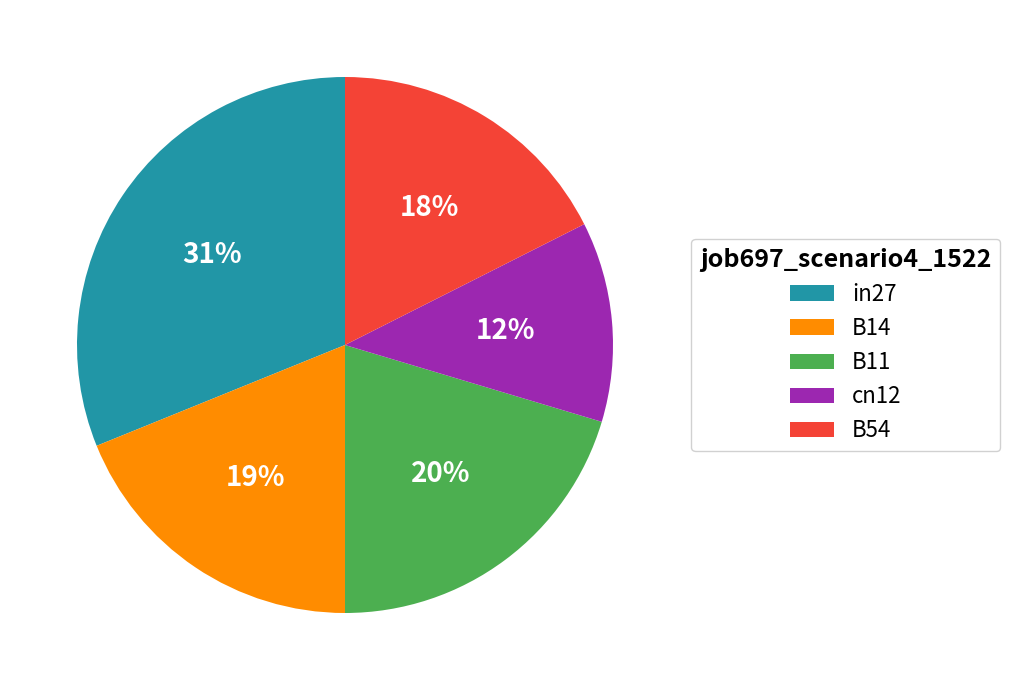

What is the largest slice in the pie chart?

in27